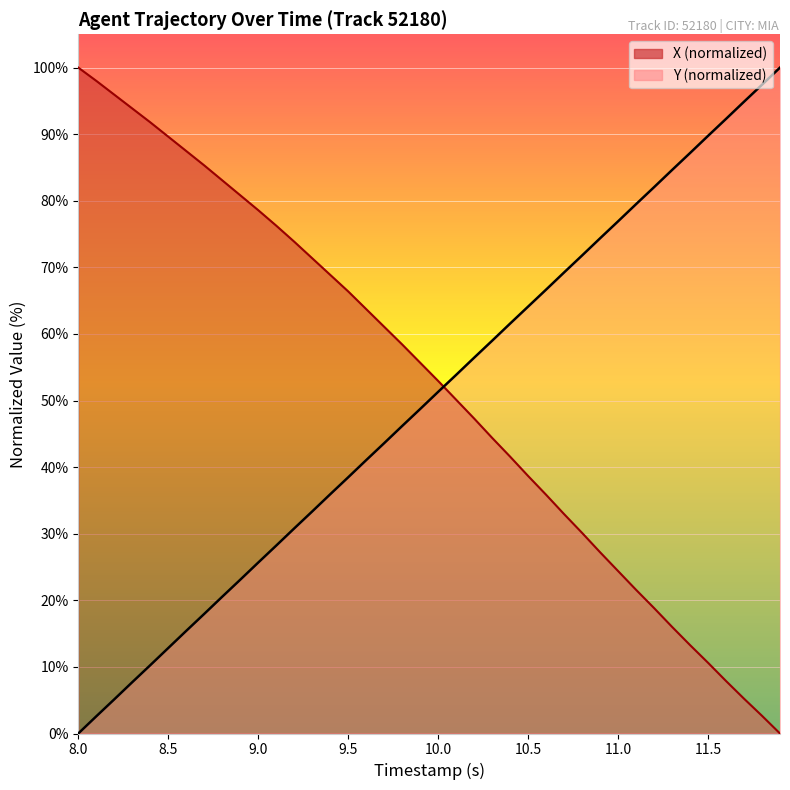

Count the number of data series in this chart.

2